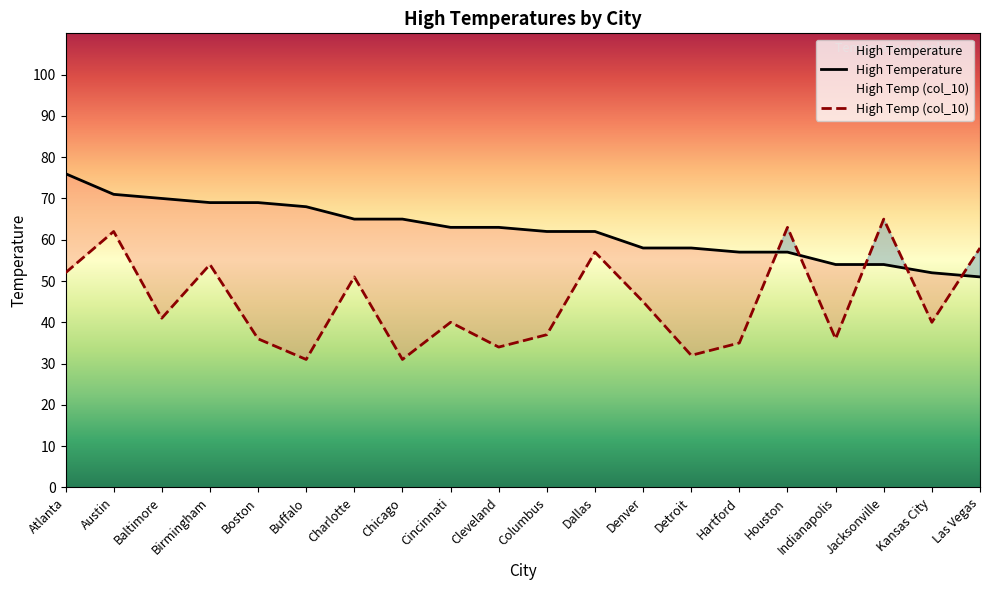

At which label does High Temperature reach its peak?

Atlanta